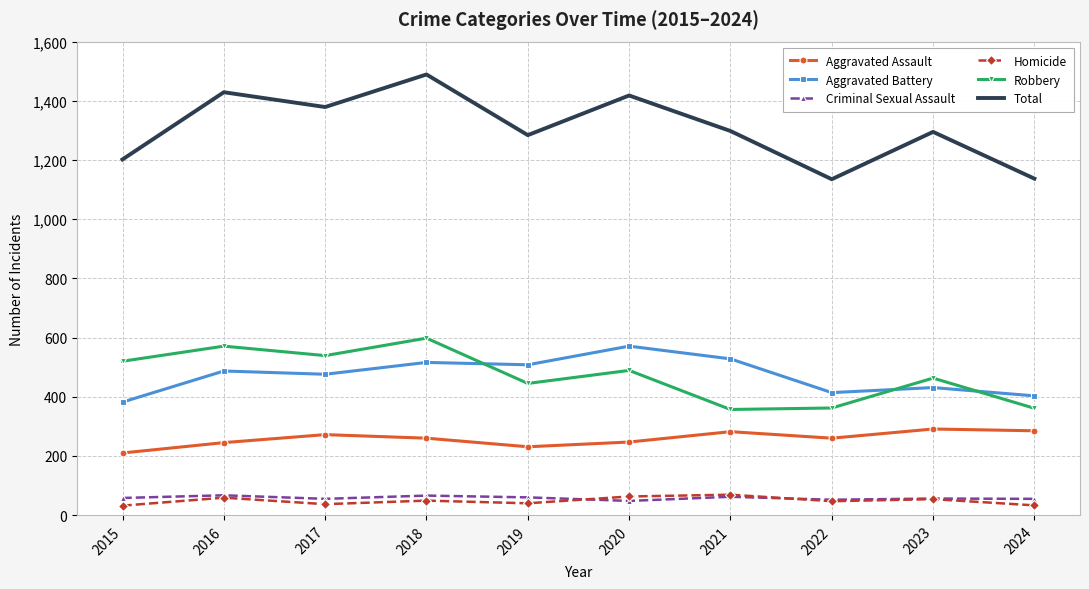

What is the approximate value of Homicide at 2023?

54